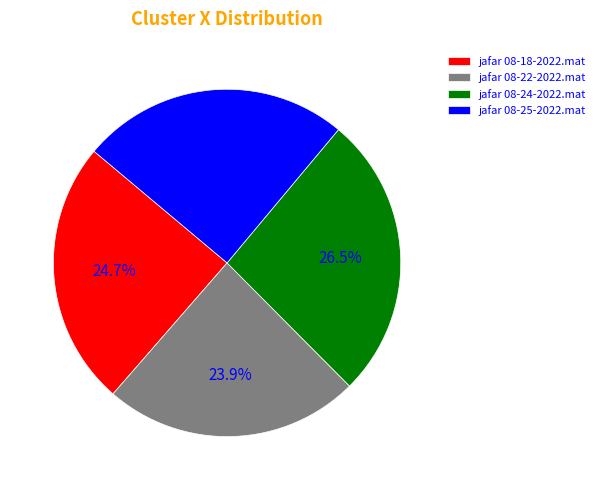

To the nearest percent, what is the combined percentage of jafar 08-22-2022.mat and jafar 08-25-2022.mat?

49%